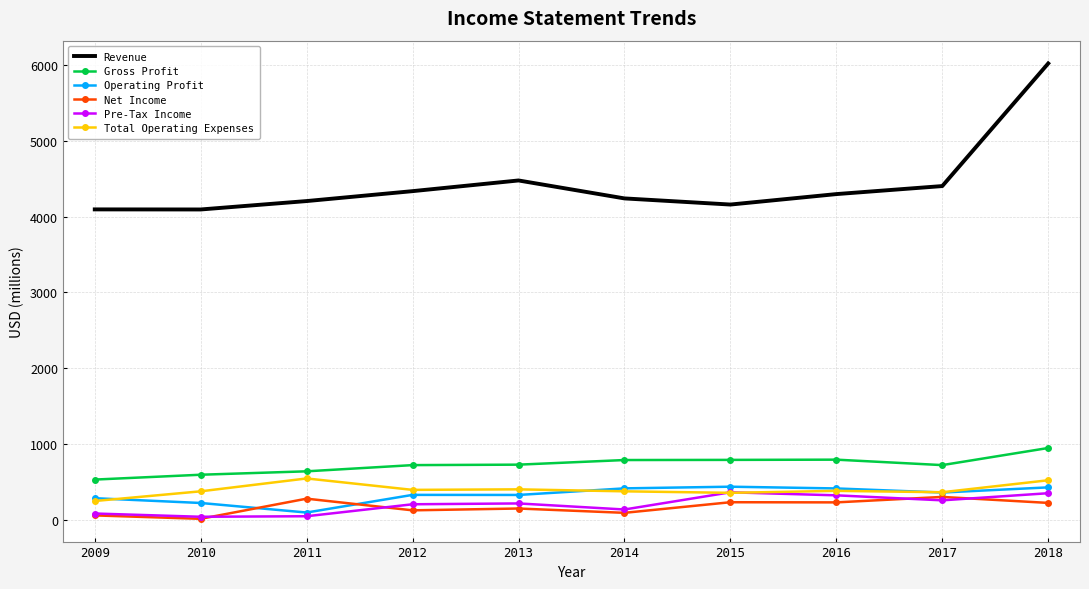

What is the approximate value of Revenue at 2015, to the nearest 50?

4150